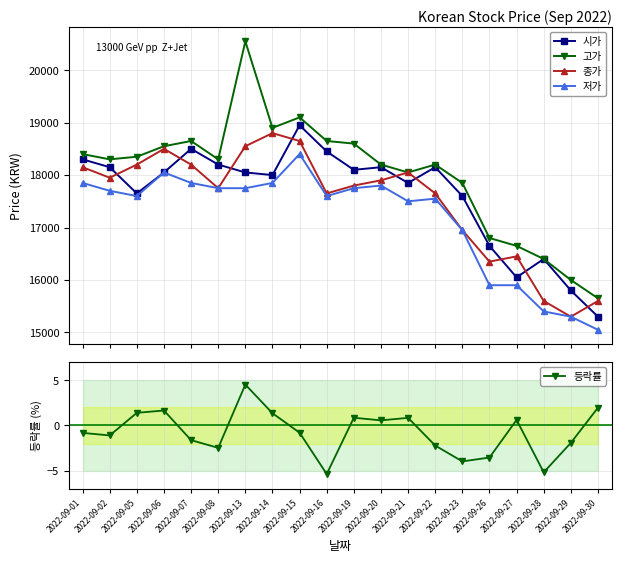

True or false: 저가 and 시가 intersect in this chart.

False